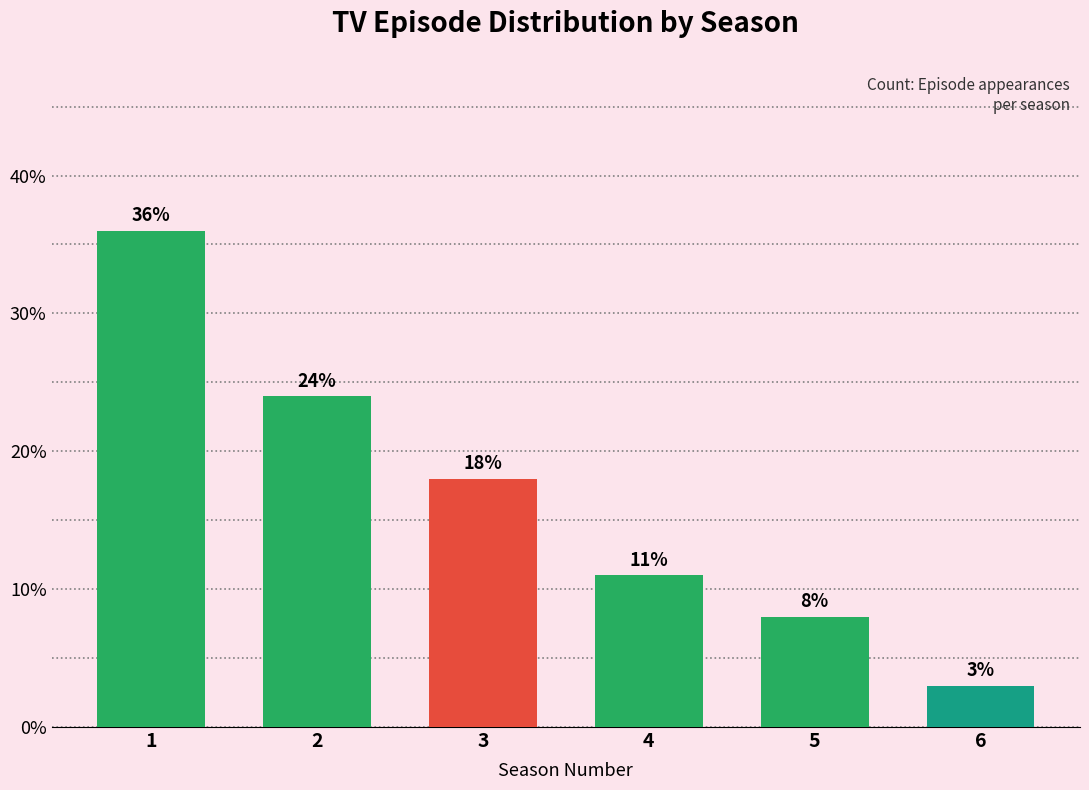

What is the change in value from 2 to 3?

-6